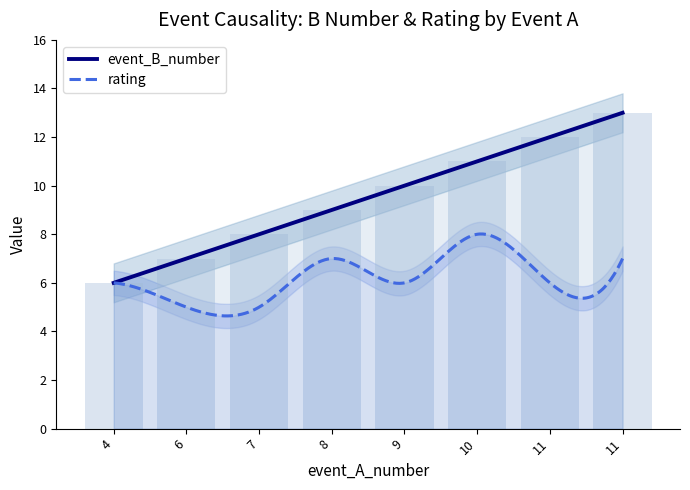

What value does the data have at 8?

9